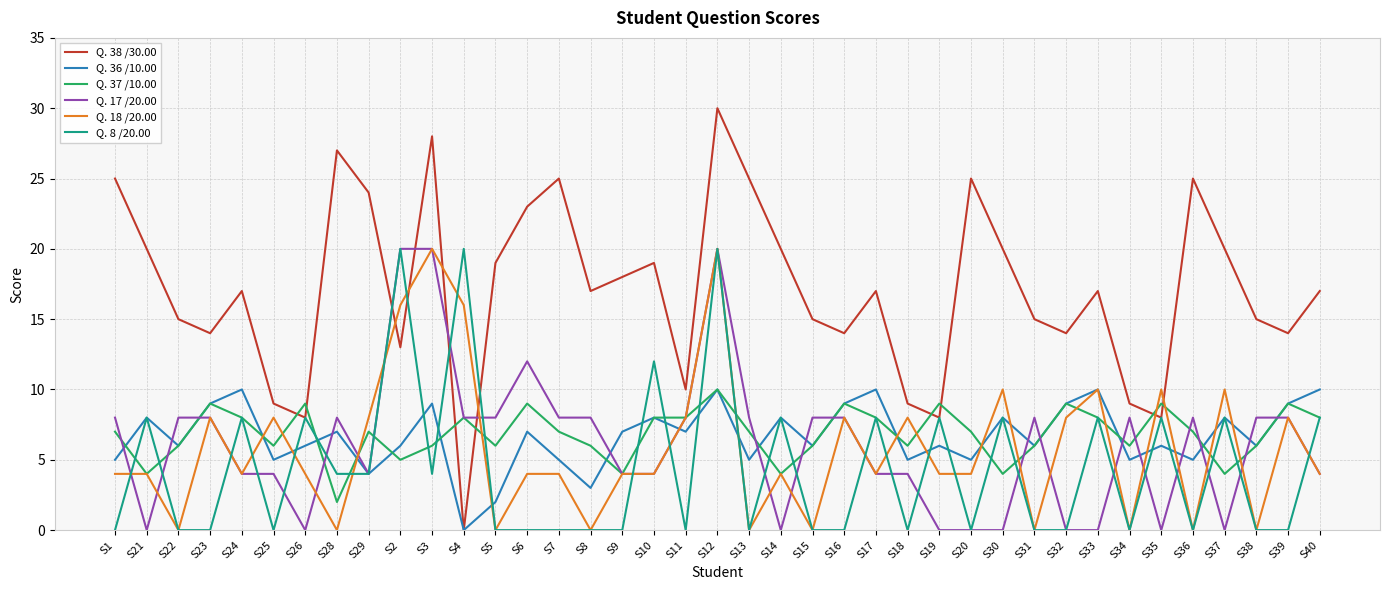

At which category is the sum across all series the highest?

S12